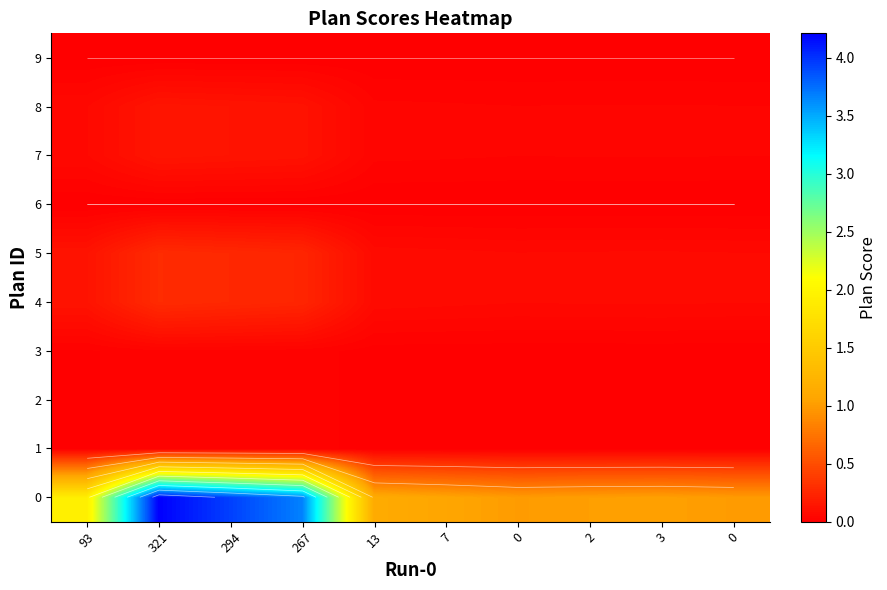

At how many categories does at least one series exceed 2?

3